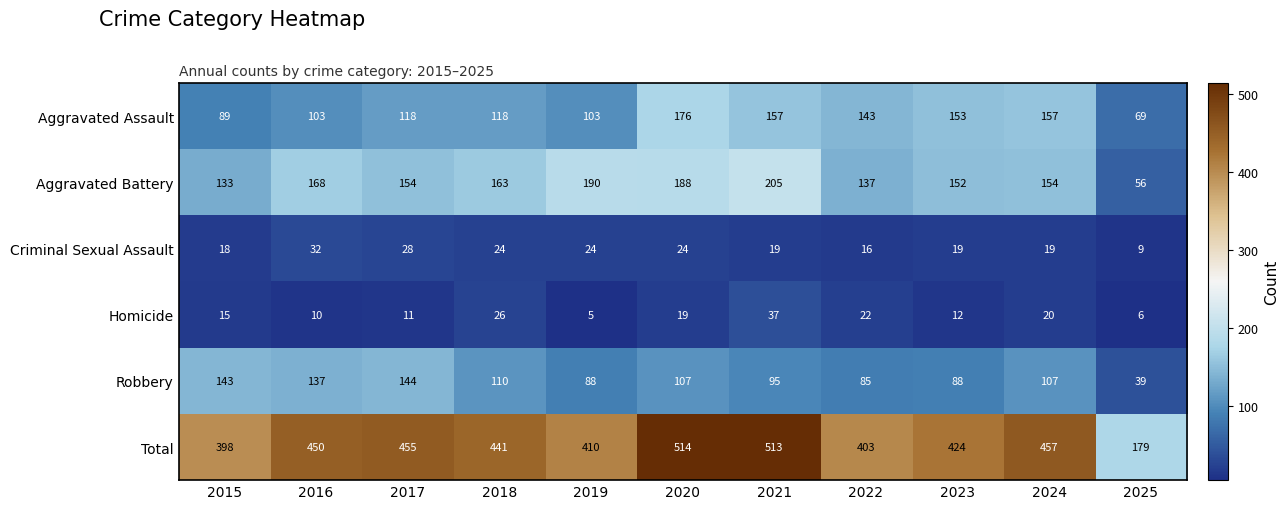

Between 2017 and 2025, which series saw the biggest shift?

Total